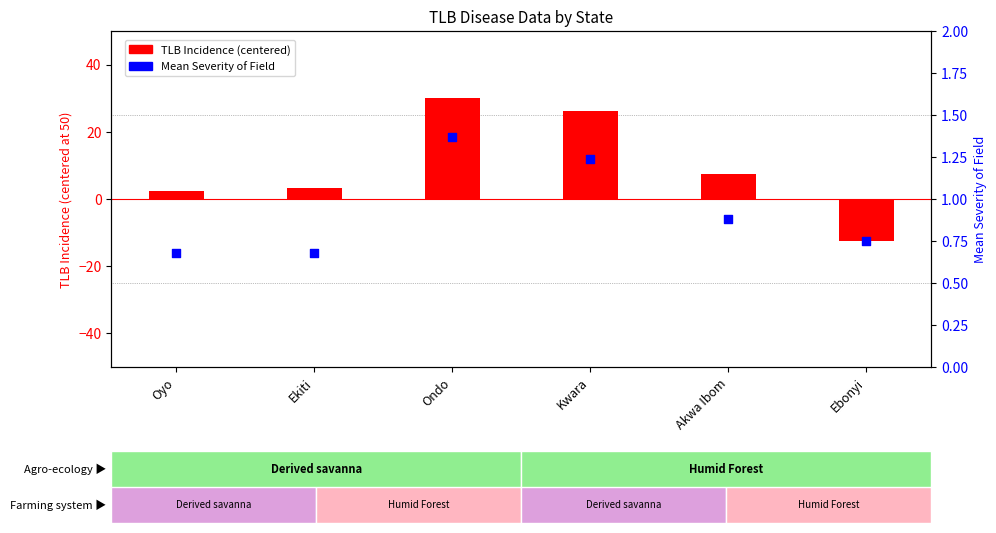

At which category is the sum across all series the highest?

Ondo